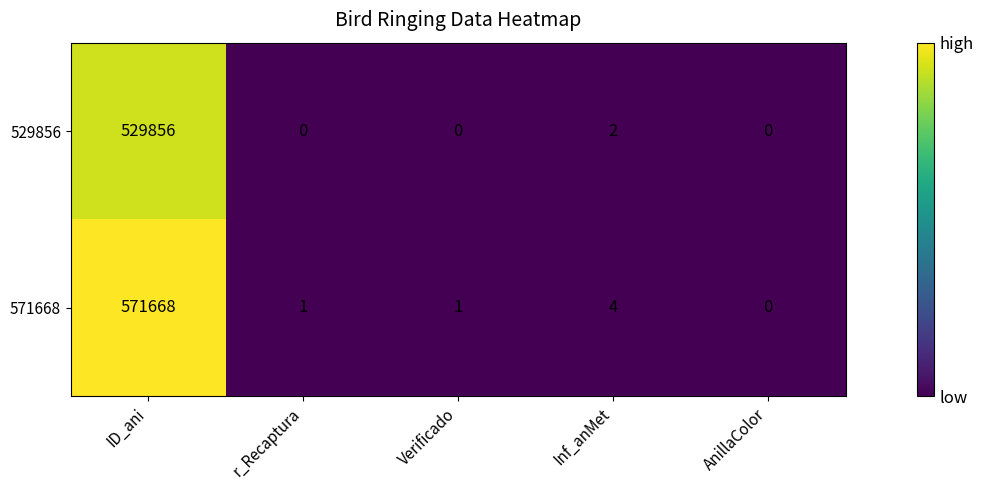

Reading left to right, list all the values displayed in this chart.

529856: 529856	0	0	2	0
571668: 571668	1	1	4	0